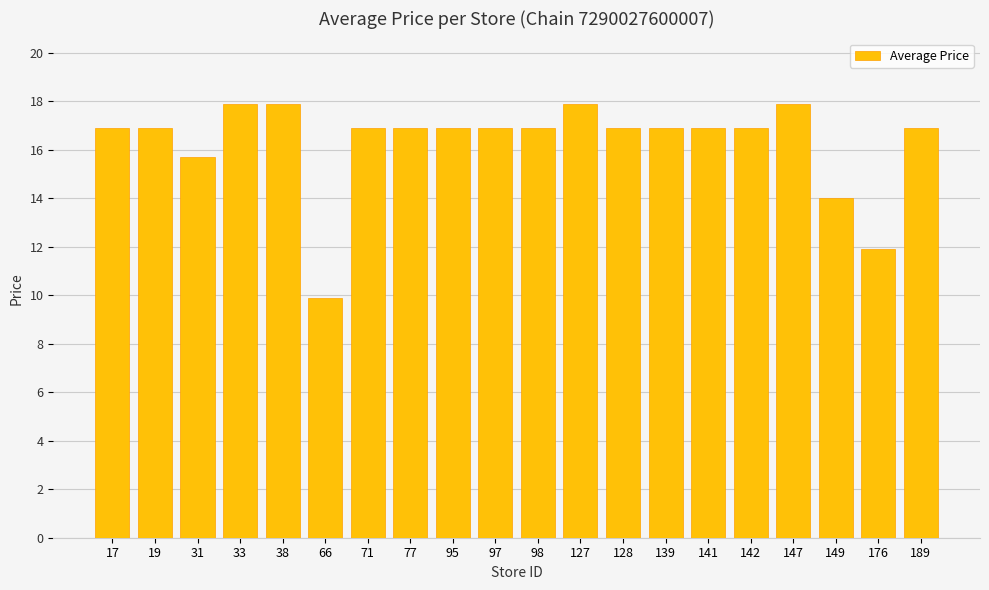

True or false: the data shows 23.6 at 149.

False